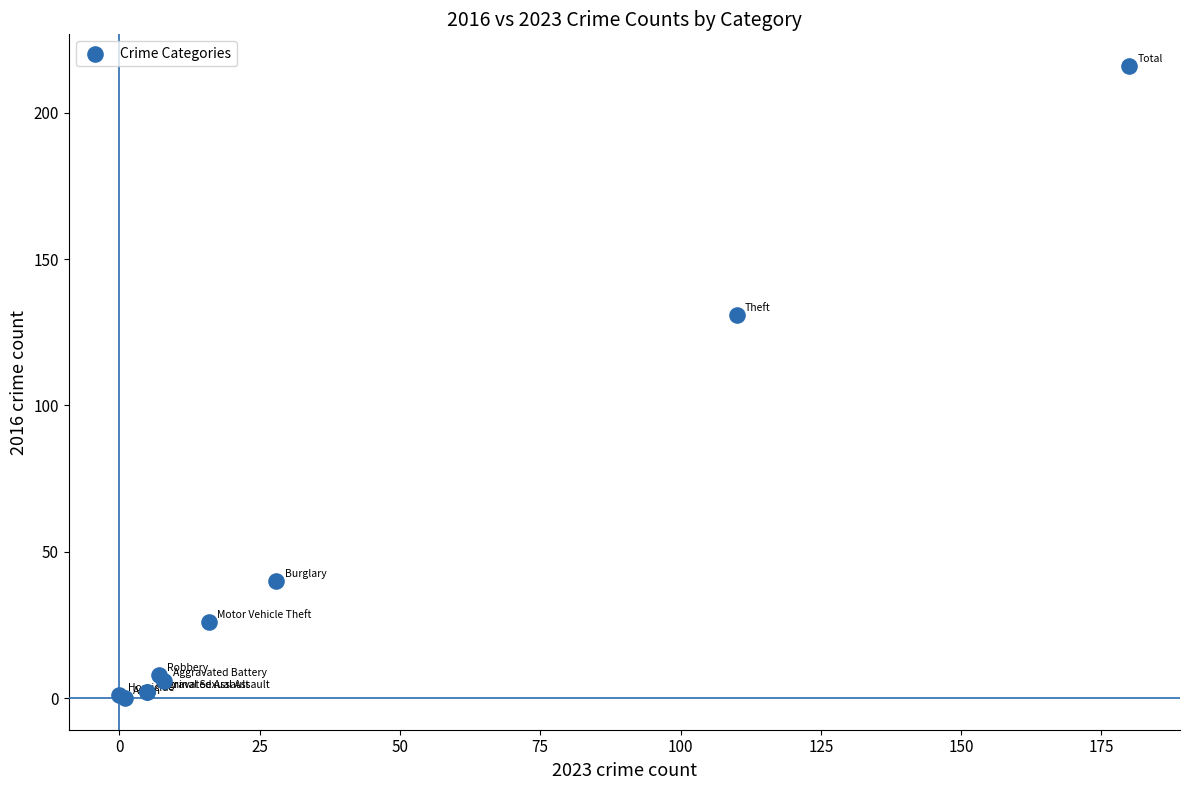

What Y value in the scatter plot is closest to 108?

131